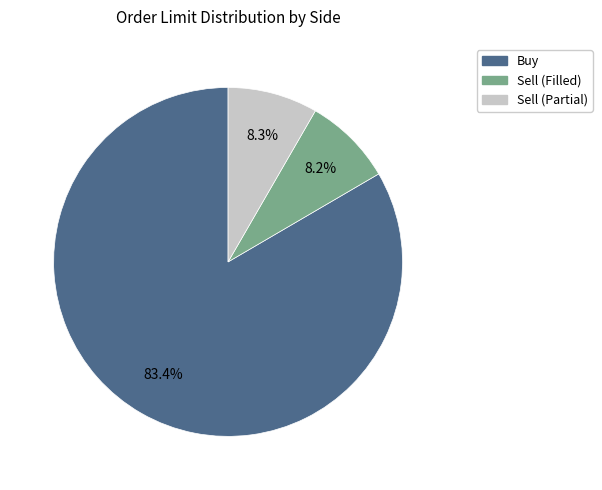

How many slices are in this pie chart?

3